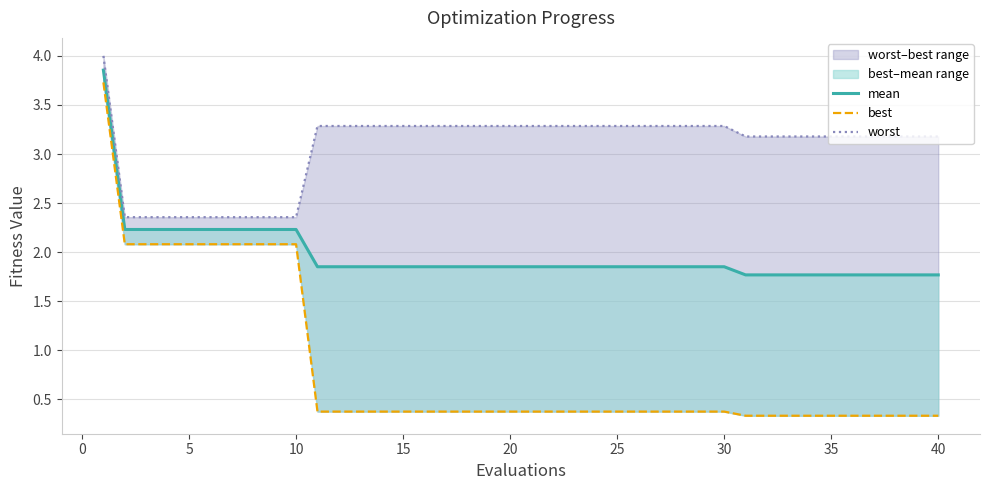

How many lines are shown in the chart?

3